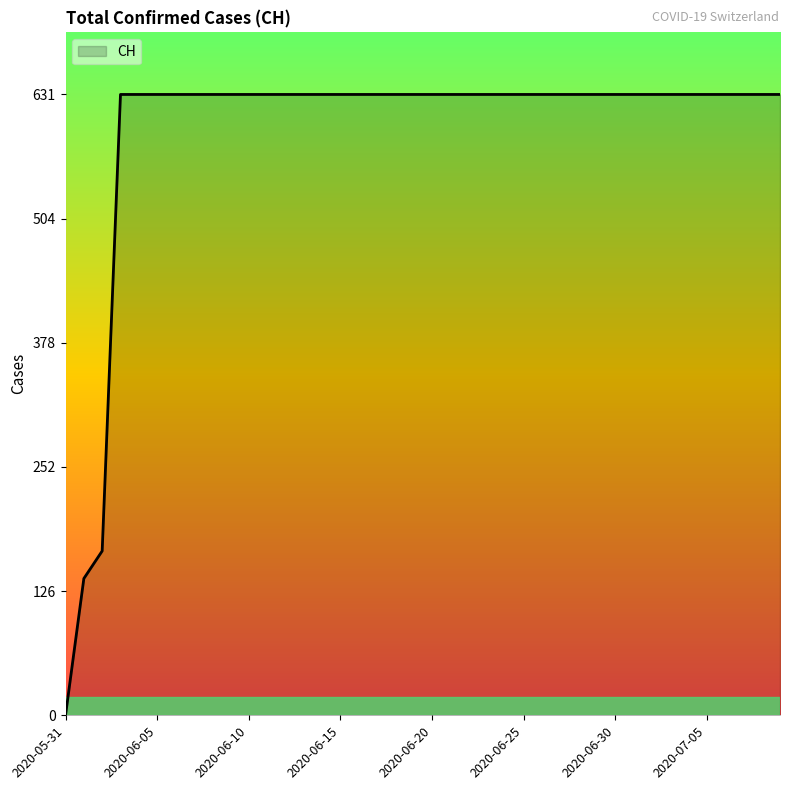

What is the difference between the maximum and minimum values?

631